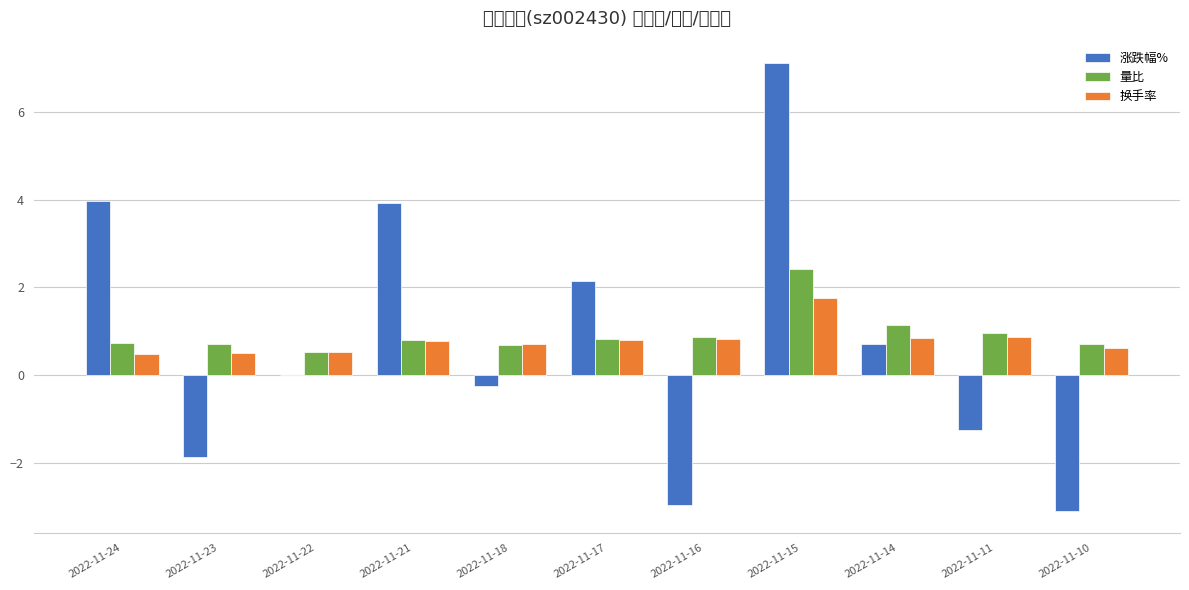

At how many categories does at least one series exceed 1?

5